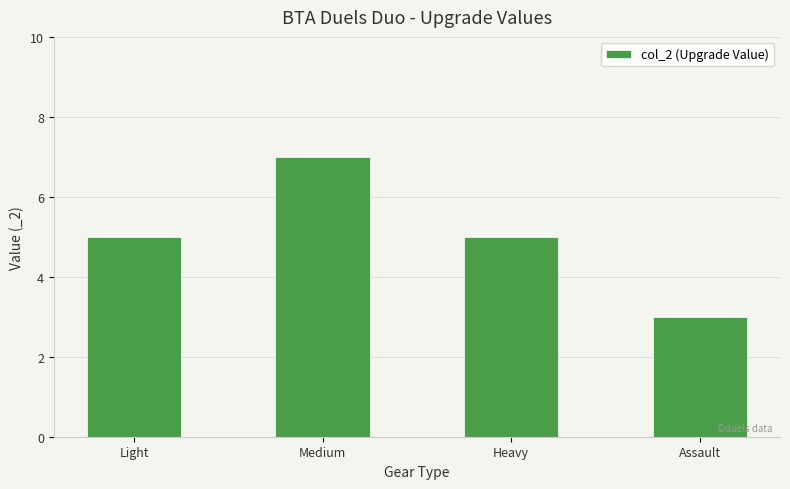

What is the sum of the values at Medium and Heavy?

12